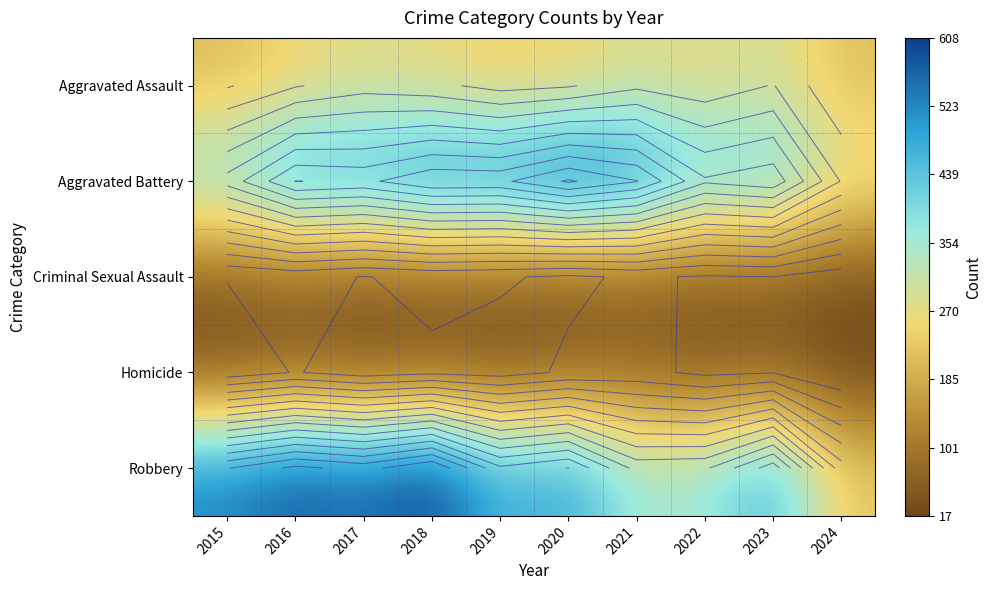

Which label corresponds to the largest value in the chart?

2018